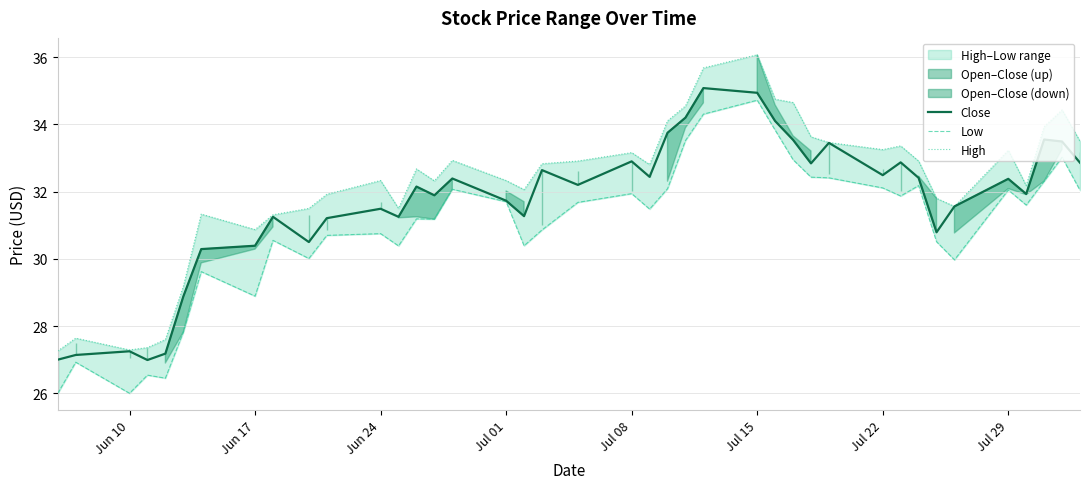

What is the lowest value of the Close series?

27.0